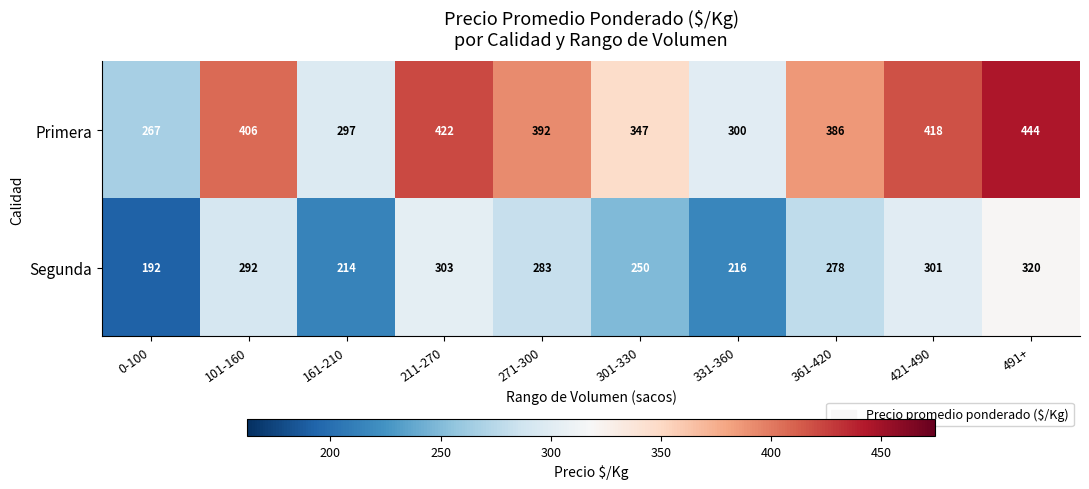

Which category has the lowest value across all series?

0-100